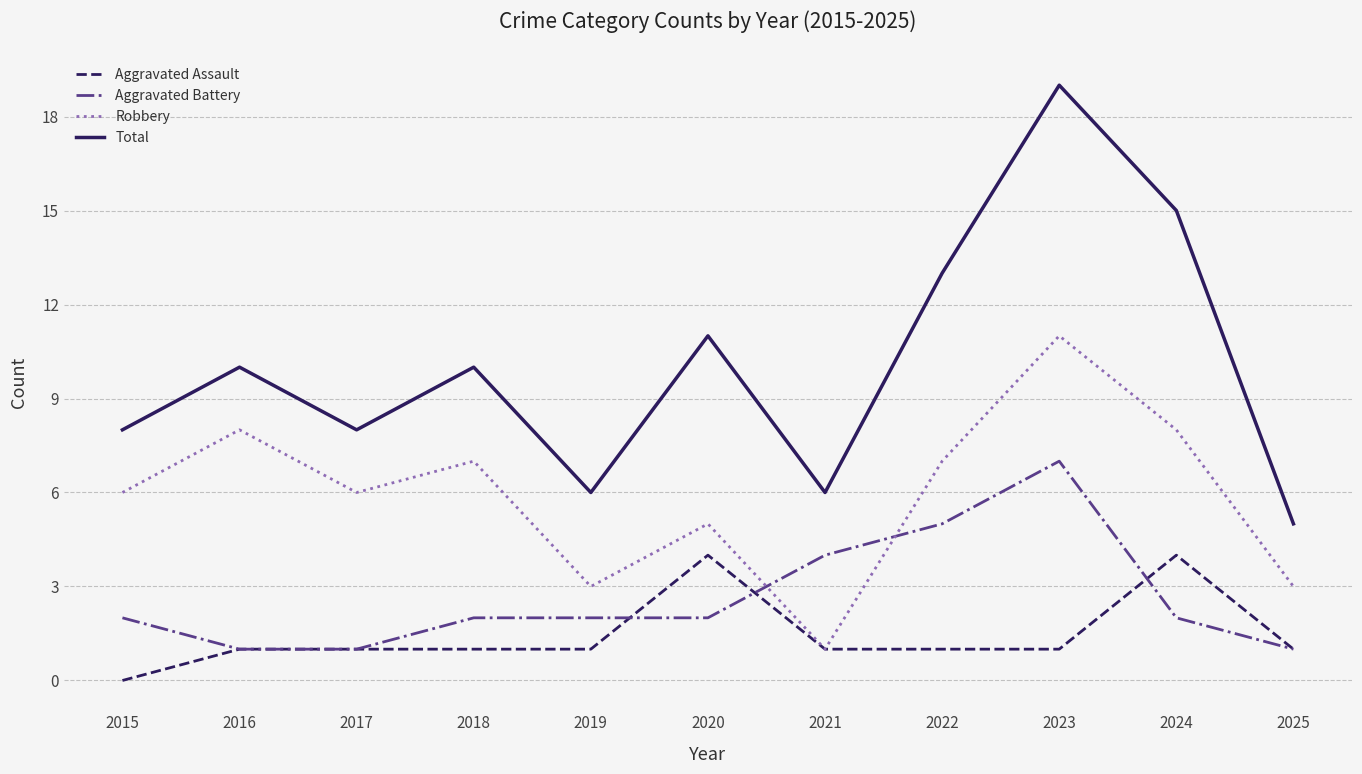

True or false: Aggravated Battery and Total intersect in this chart.

False